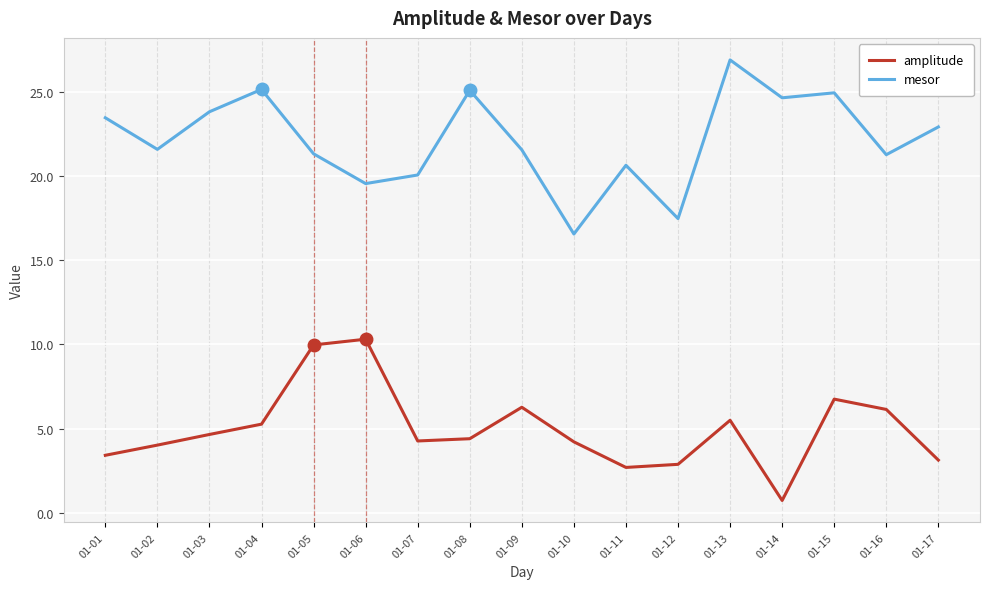

In amplitude, how many points are lower than both neighbors (excluding endpoints)?

3